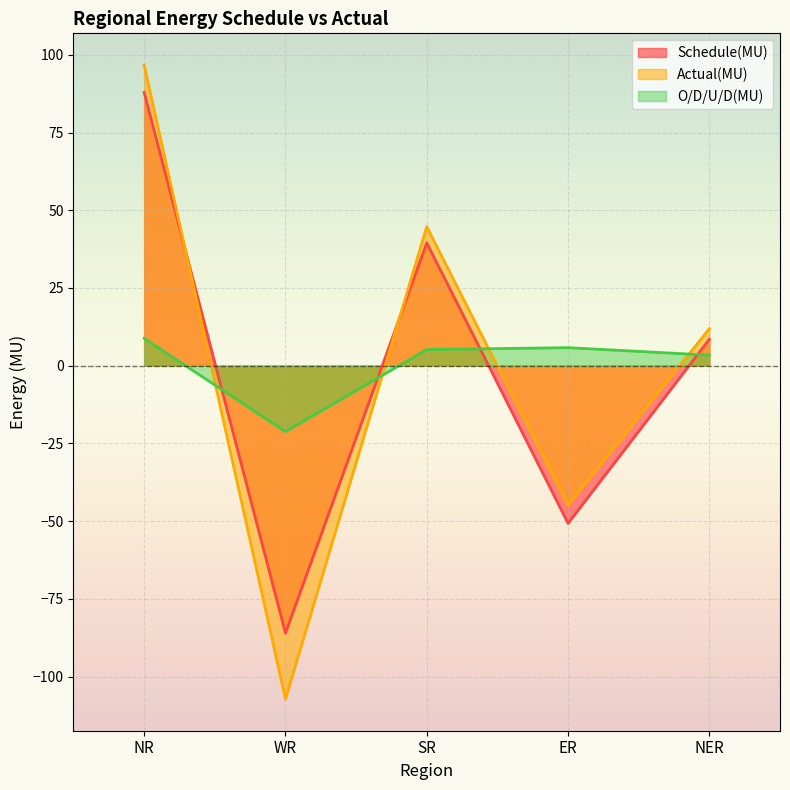

Which series has the widest spread of values?

Actual(MU)